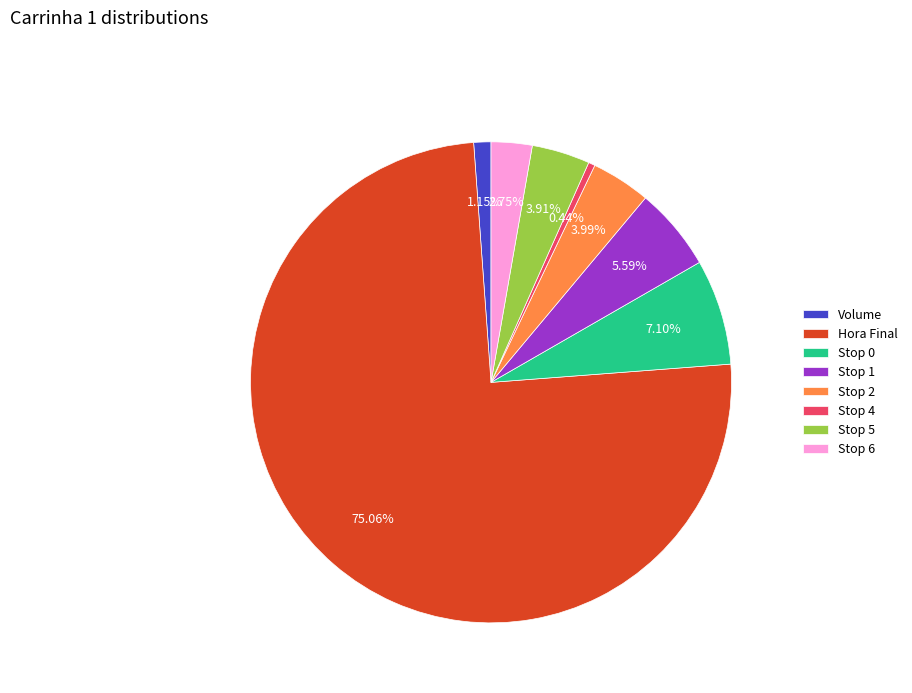

Which has a higher value, Stop 5 or Stop 6?

Stop 5